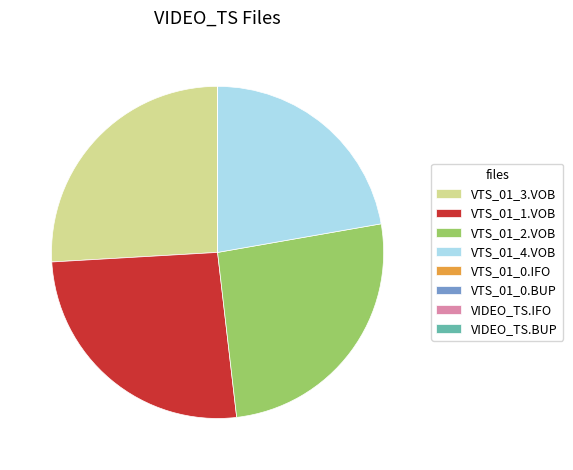

Which has a higher value, VTS_01_4.VOB or VTS_01_3.VOB?

VTS_01_3.VOB